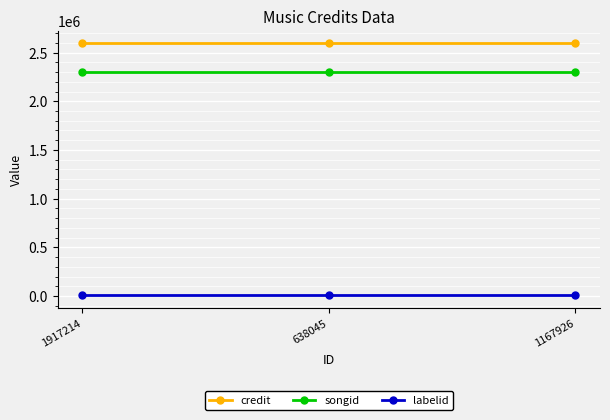

Is the value of songid at 1917214 greater than the value of credit at 638045?

No